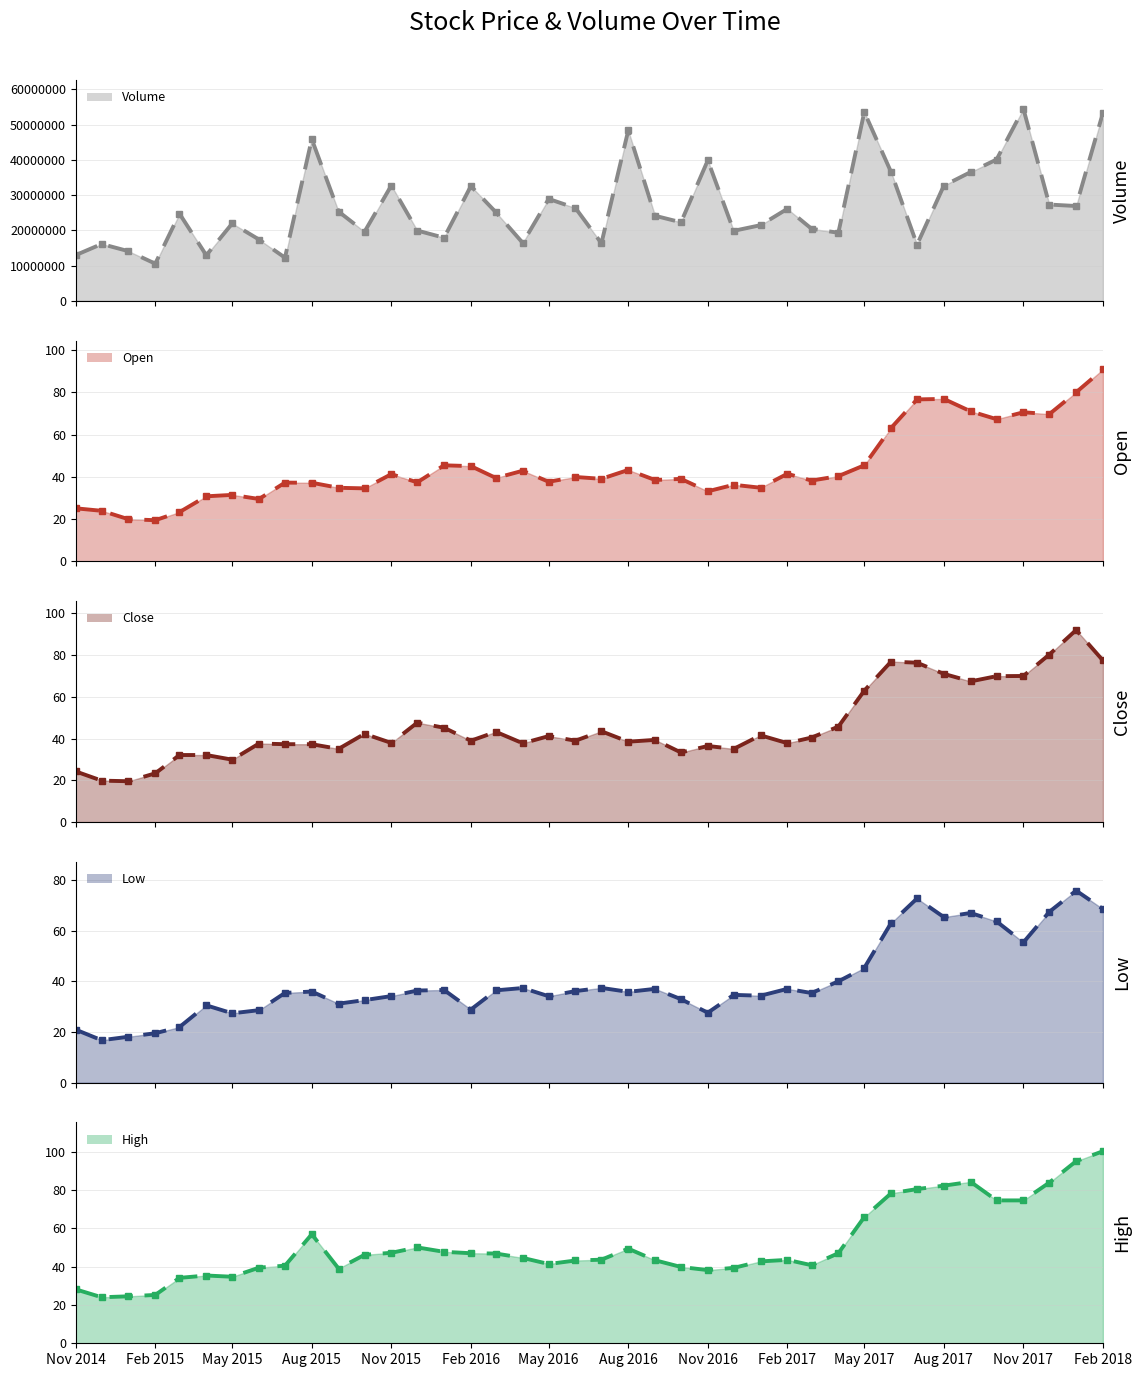

How many lines are shown in the chart?

5